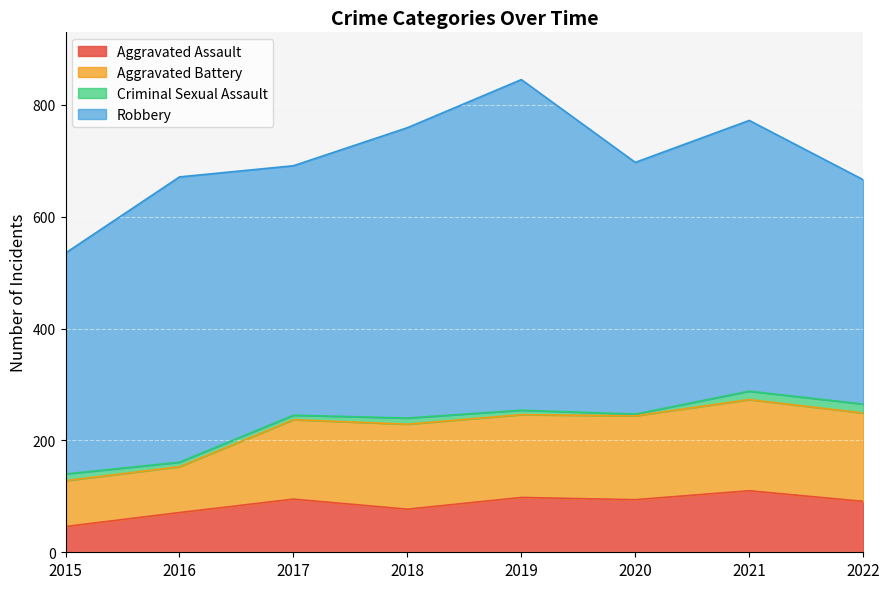

Where is Aggravated Battery nearest to the value 122?

2017